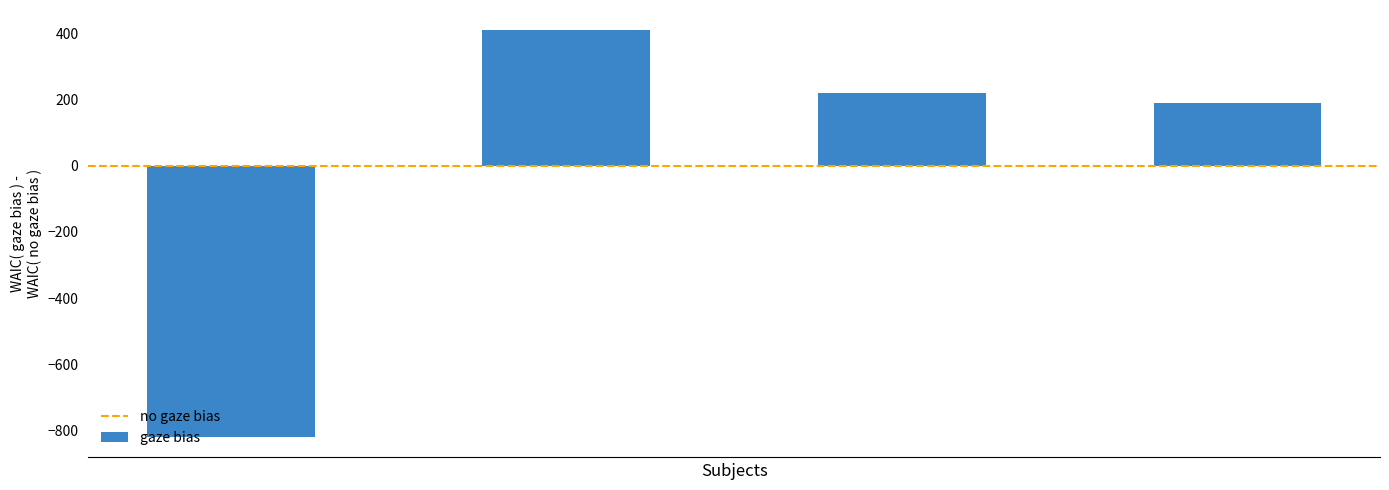

How many positive values are there?

3